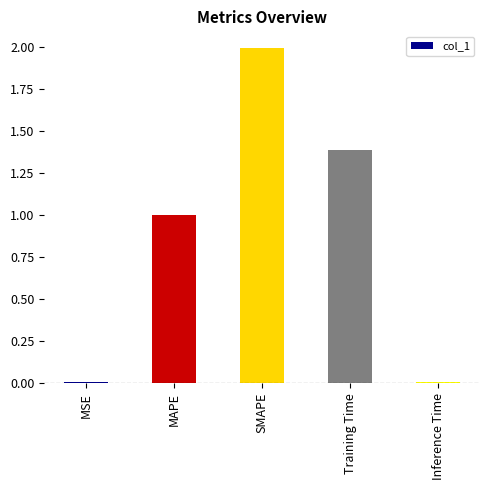

What is the approximate value at MAPE?

1.0